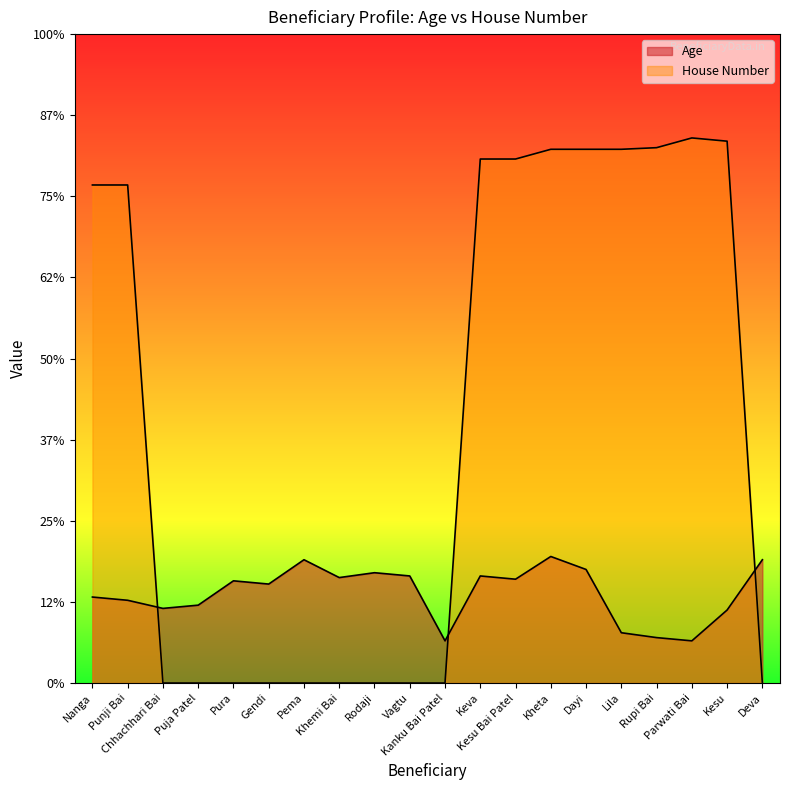

How many distinct data groups are displayed?

2